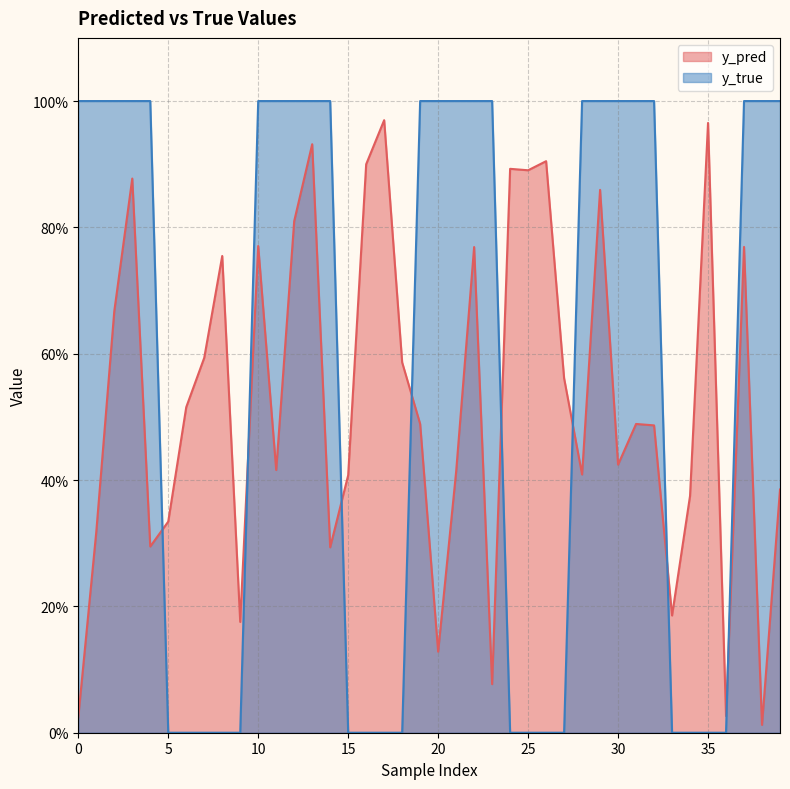

At which label does y_pred reach its peak?

17